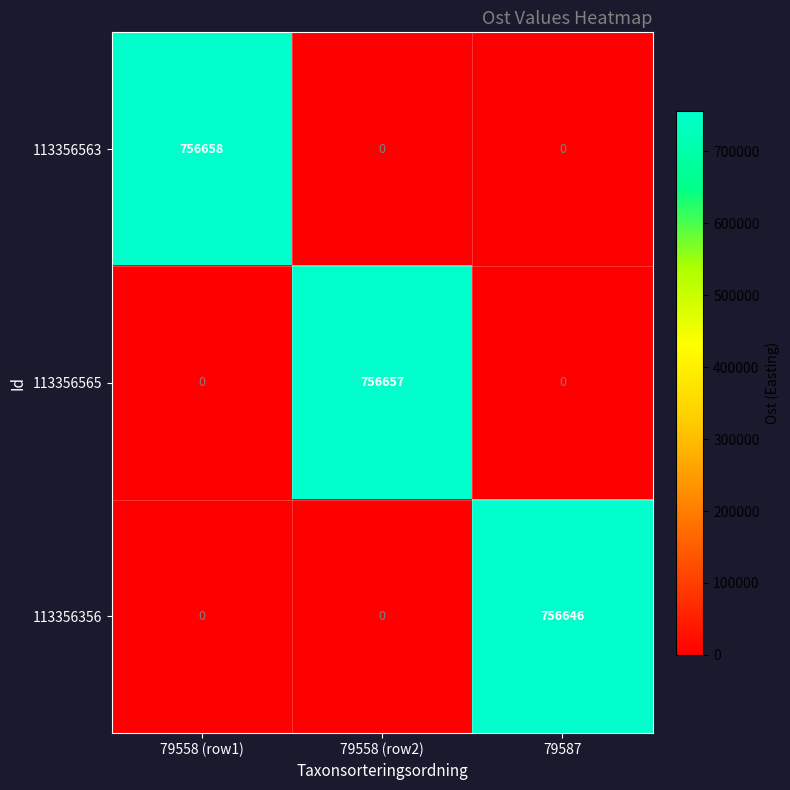

The 113356563 series shows 429806 at 79558 (row1). True or false?

False